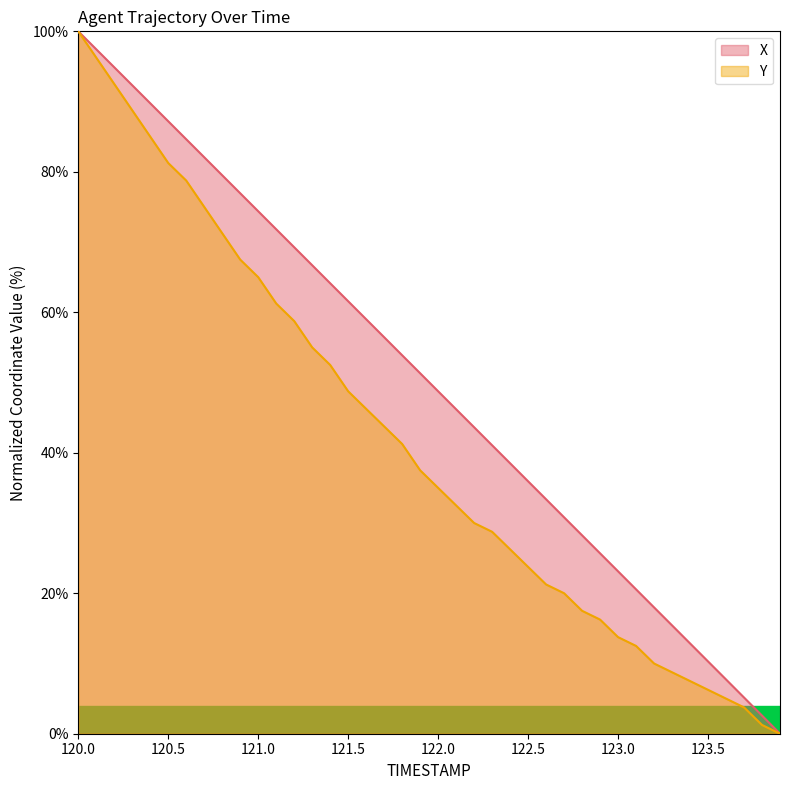

True or false: Y and X intersect in this chart.

False